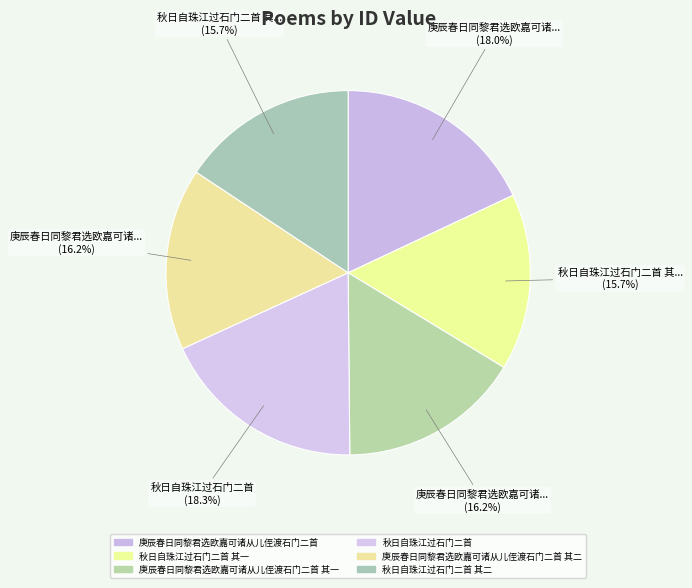

How many segments does this pie chart have?

6